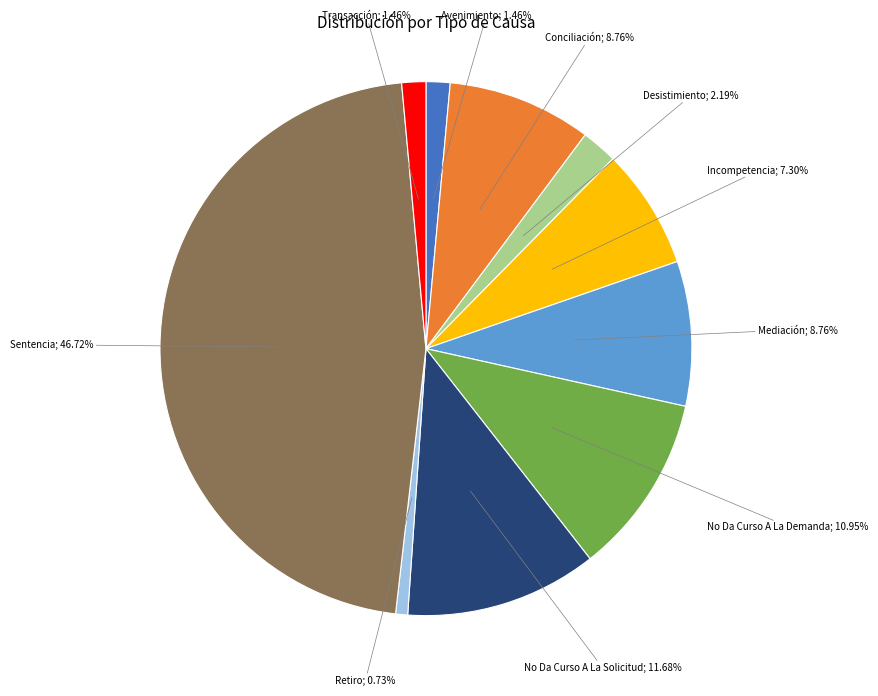

Between Desistimiento; 2.19% and Incompetencia; 7.30%, which is larger?

Incompetencia; 7.30%